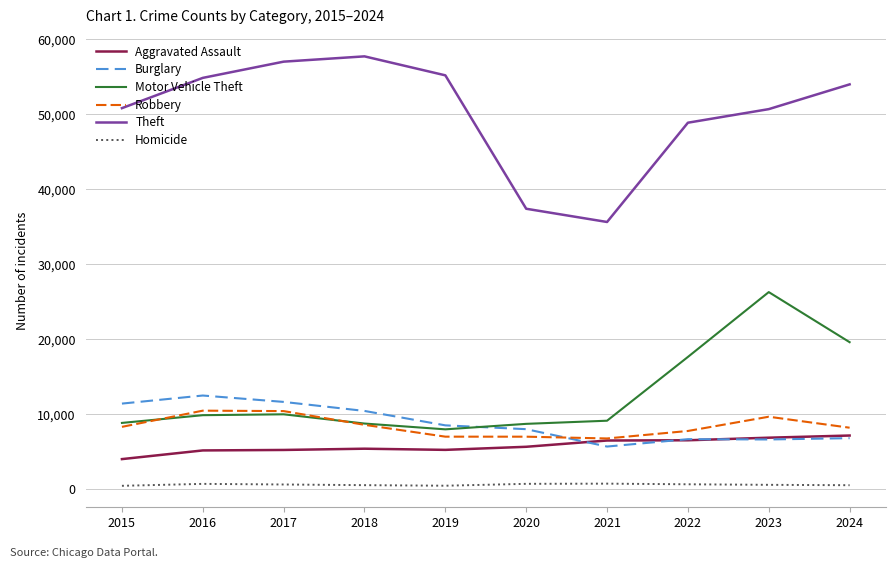

What is the difference between the Homicide values at 2019 and 2023?

118